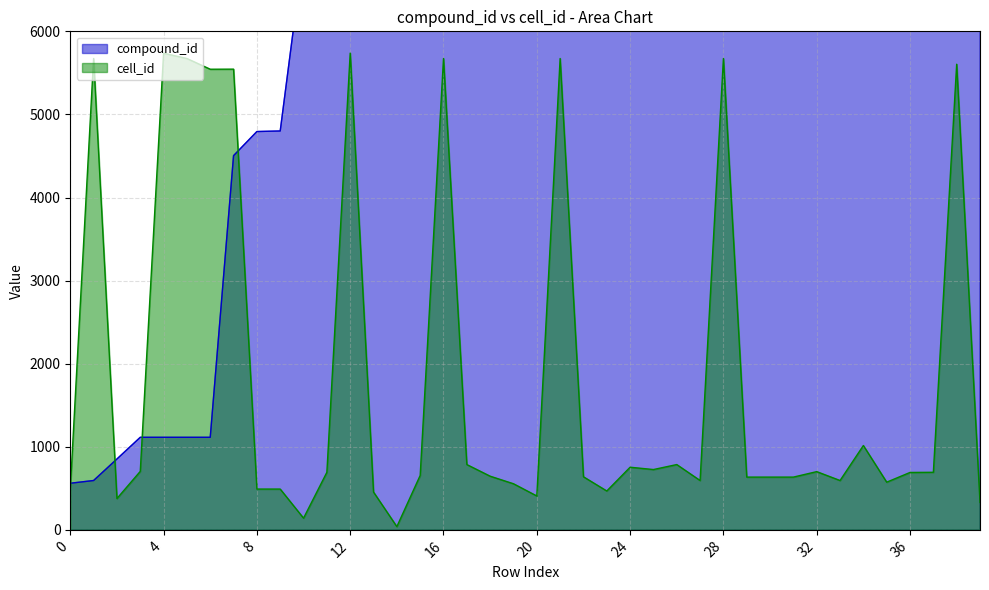

How many data points does each series have?

40